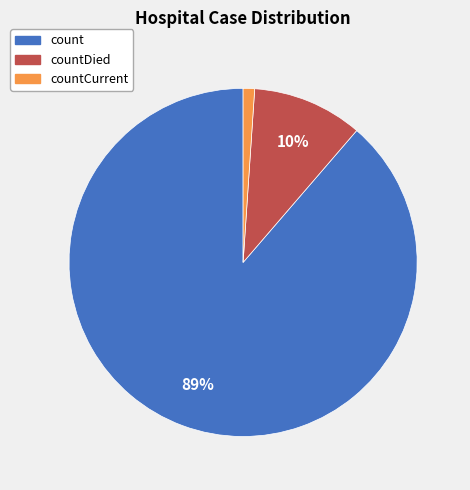

To the nearest percent, what is the average slice percentage?

33%